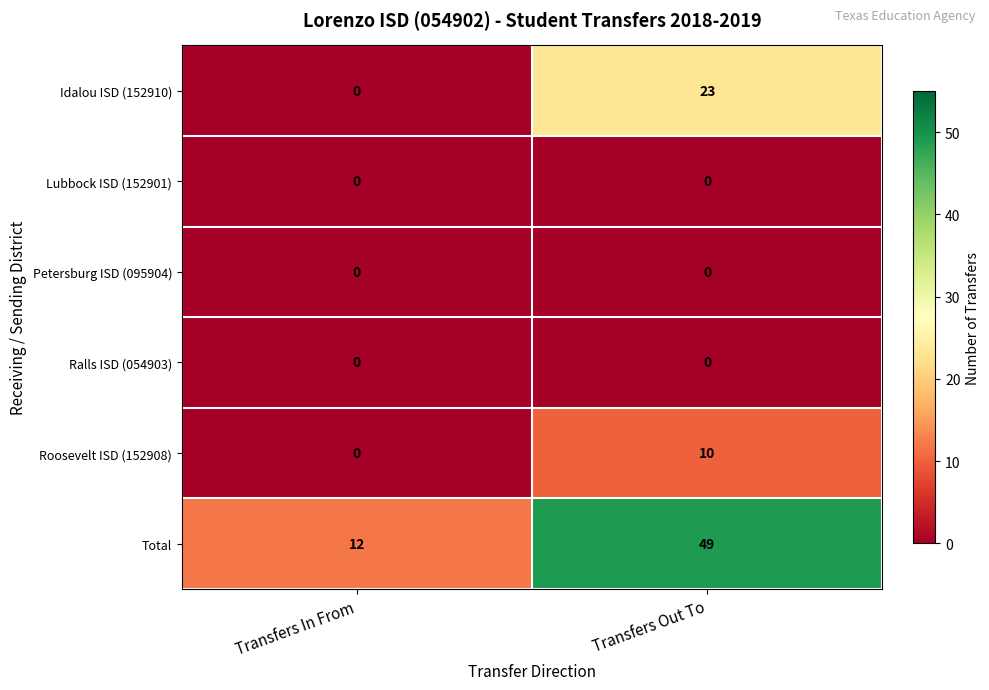

What is the highest value of the Roosevelt ISD (152908) series?

10